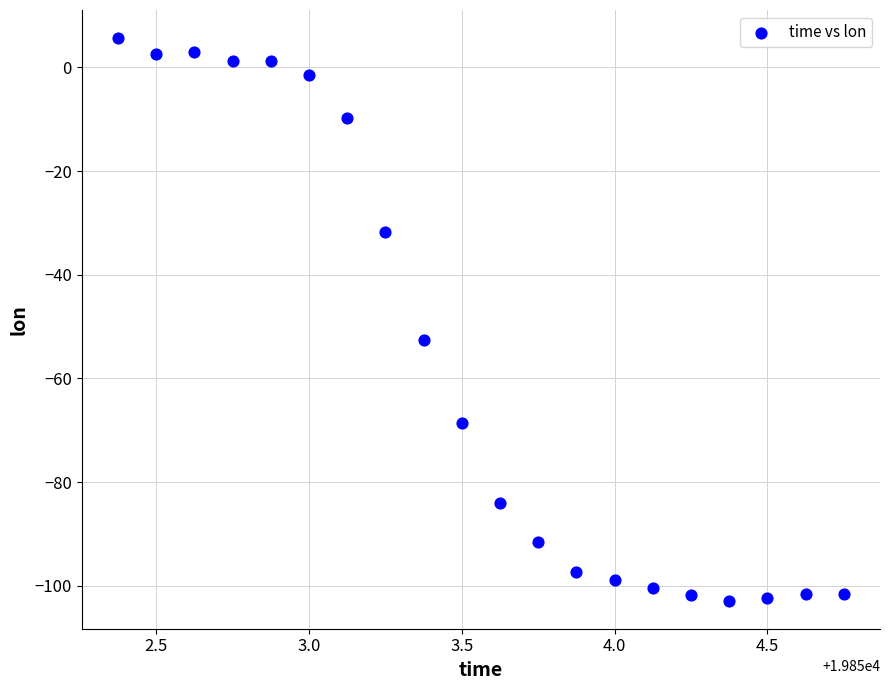

What Y value in the scatter plot is closest to -48?

-52.6